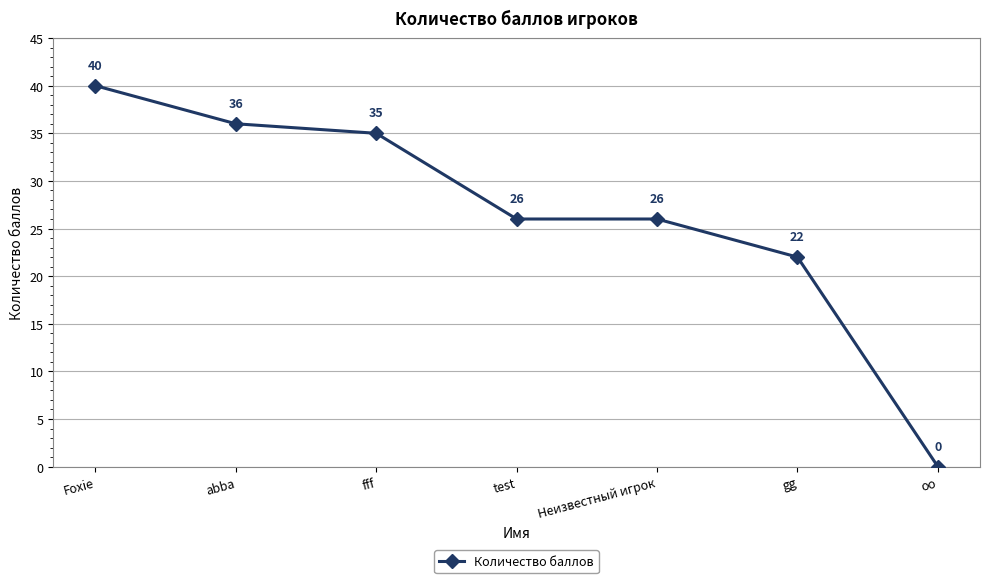

Reading left to right, list all the values displayed in this chart.

Foxie=40	abba=36	fff=35	test=26	Неизвестный игрок=26	gg=22	оо=0